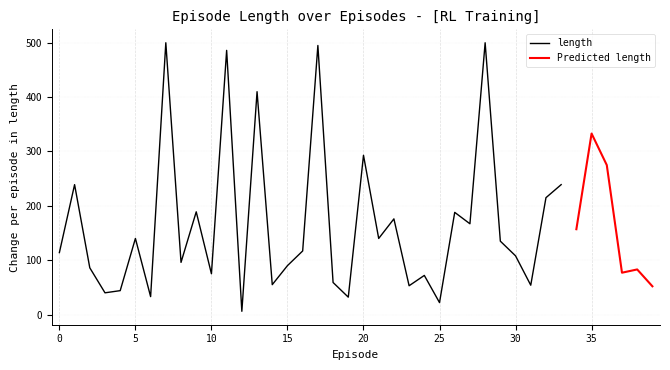

The length series shows 61 at 15. True or false?

False